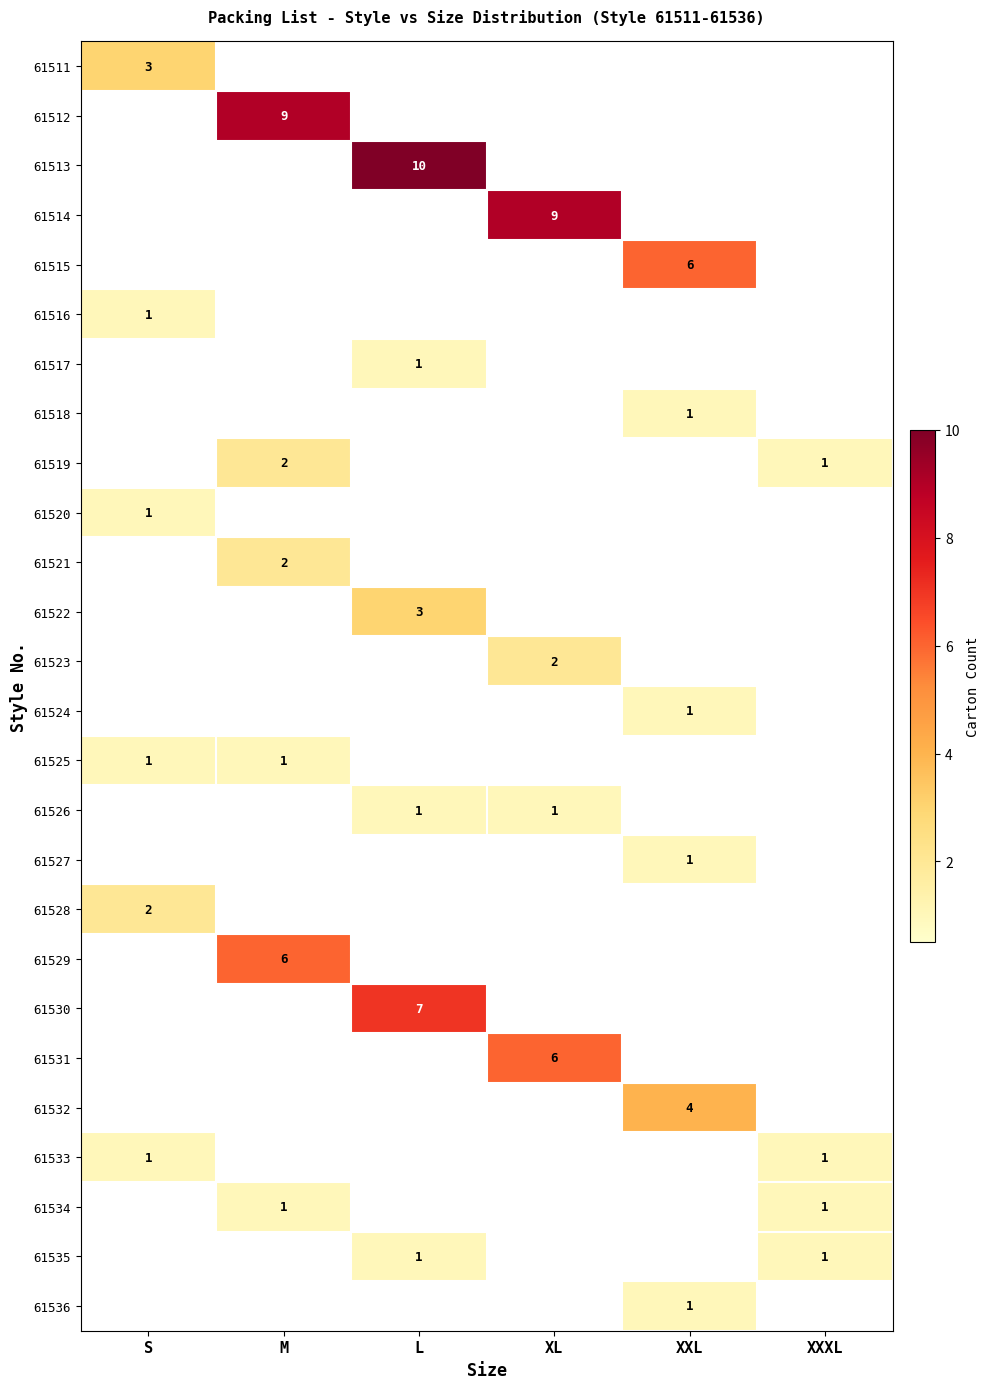

The value of 61525 at S is 1. True or false?

True